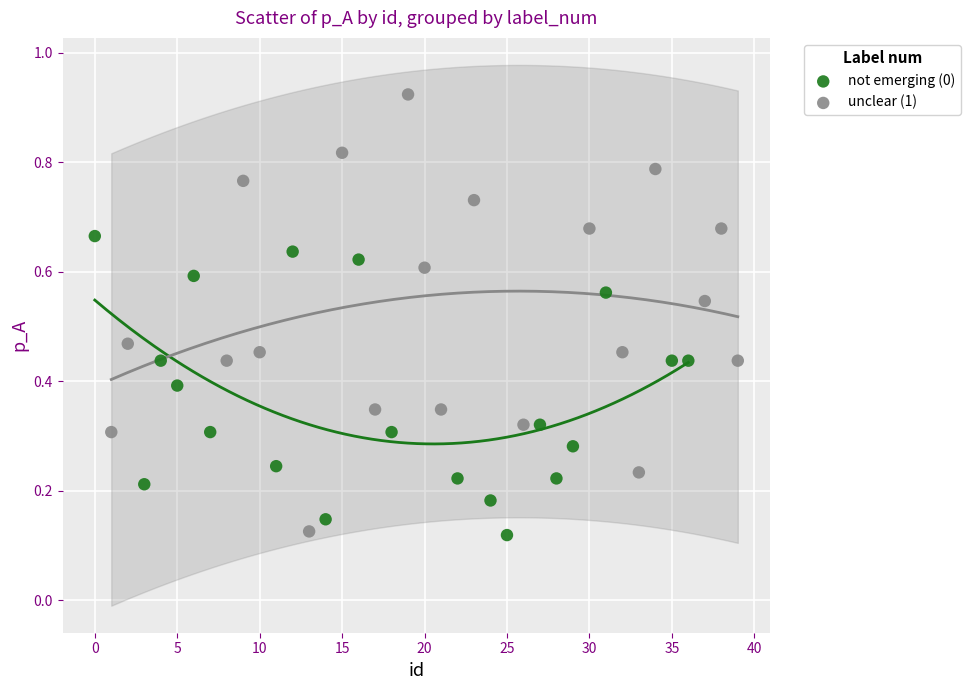

What are all the series names shown in the legend?

not emerging (0), unclear (1)